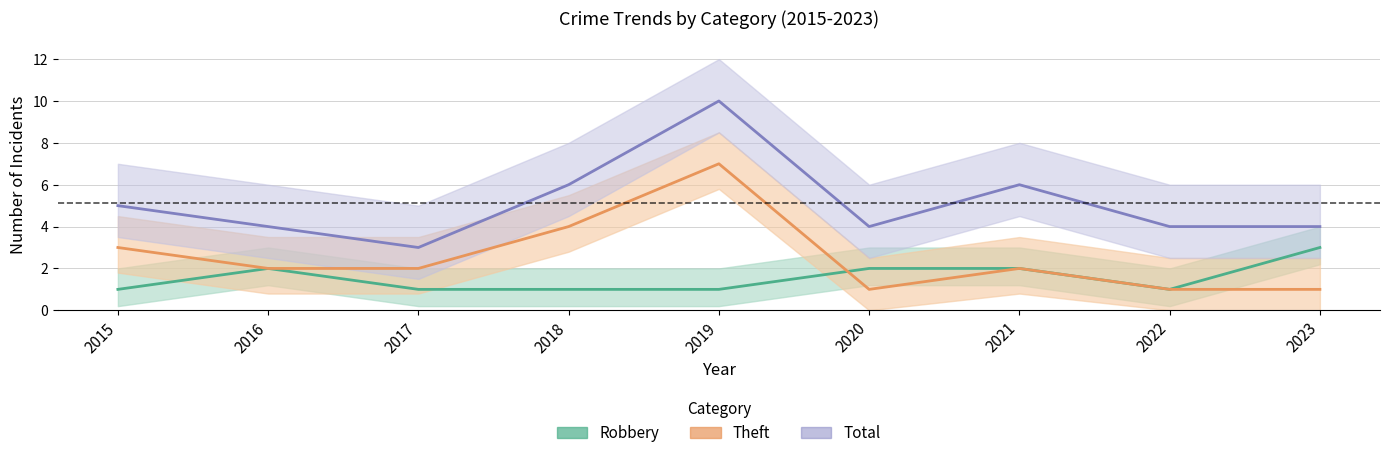

Where is Total nearest to the value 6?

2018